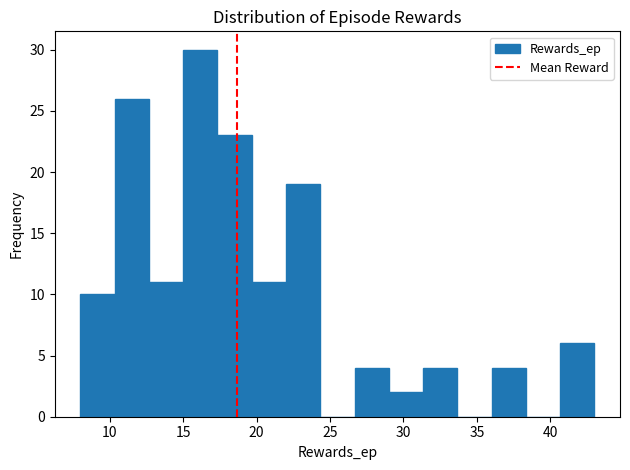

How tall is the bar that spans 15.0 to 17.5 on the x-axis? Neither the bar edges nor the heights are printed on the chart, so give them approximately, as read against the axes.

30